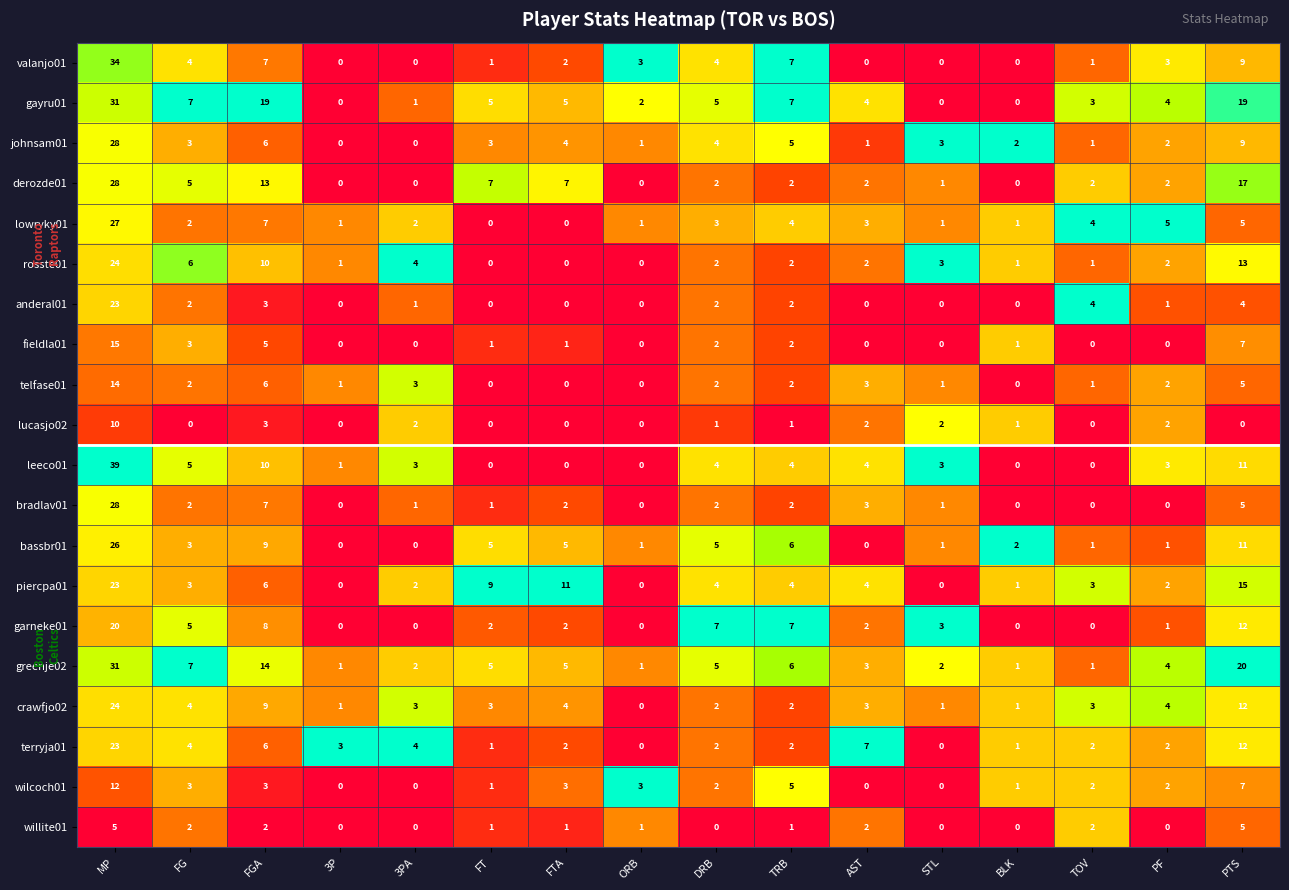

Which series has the largest range (max minus min)?

leeco01